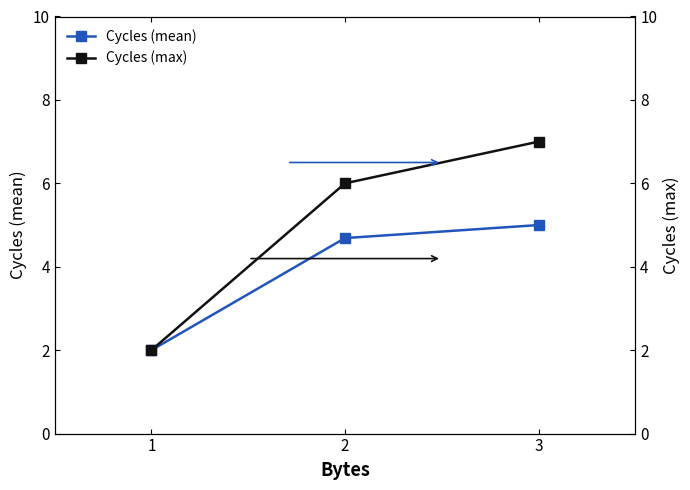

What is the highest value of the Cycles (mean) series?

5.0